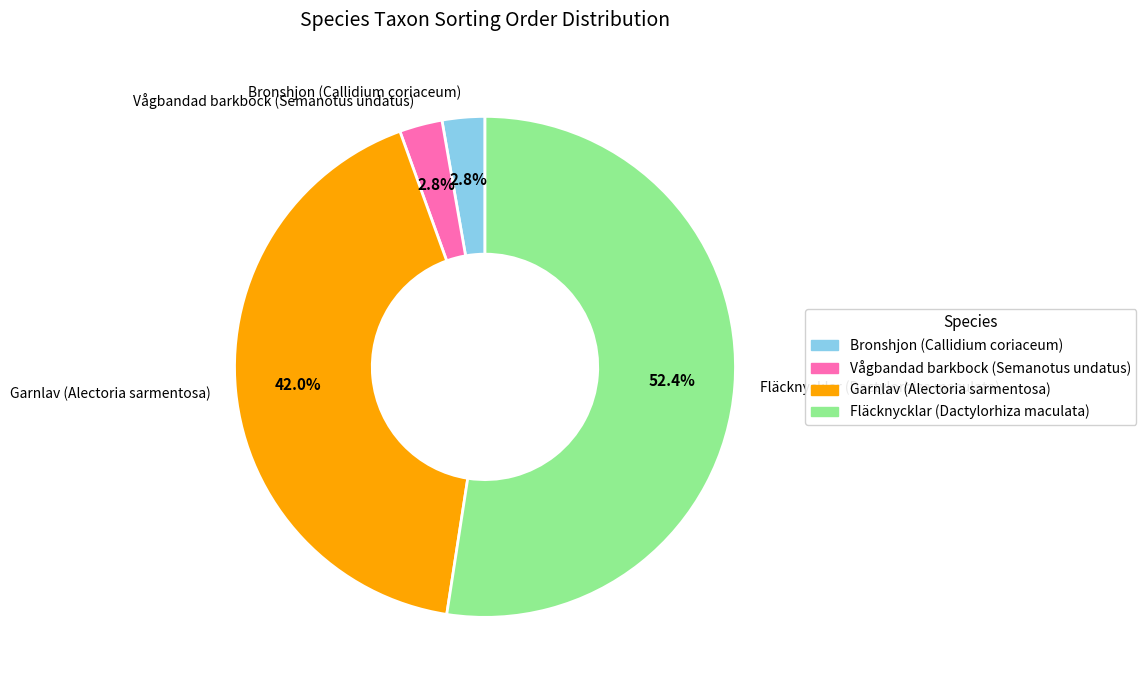

How many segments does this pie chart have?

4